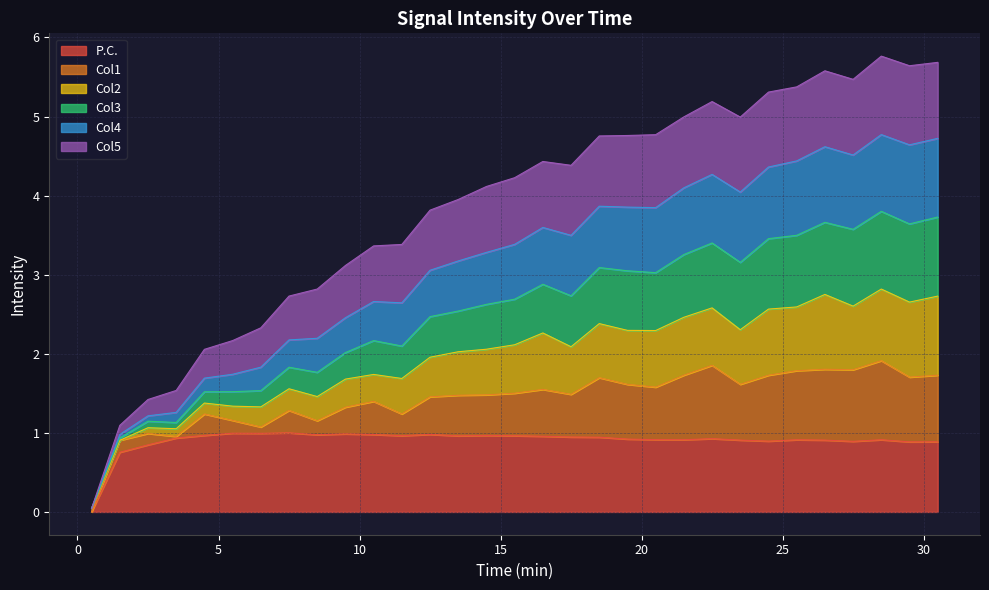

What is the difference between the highest and lowest values at 18.5?

3.8